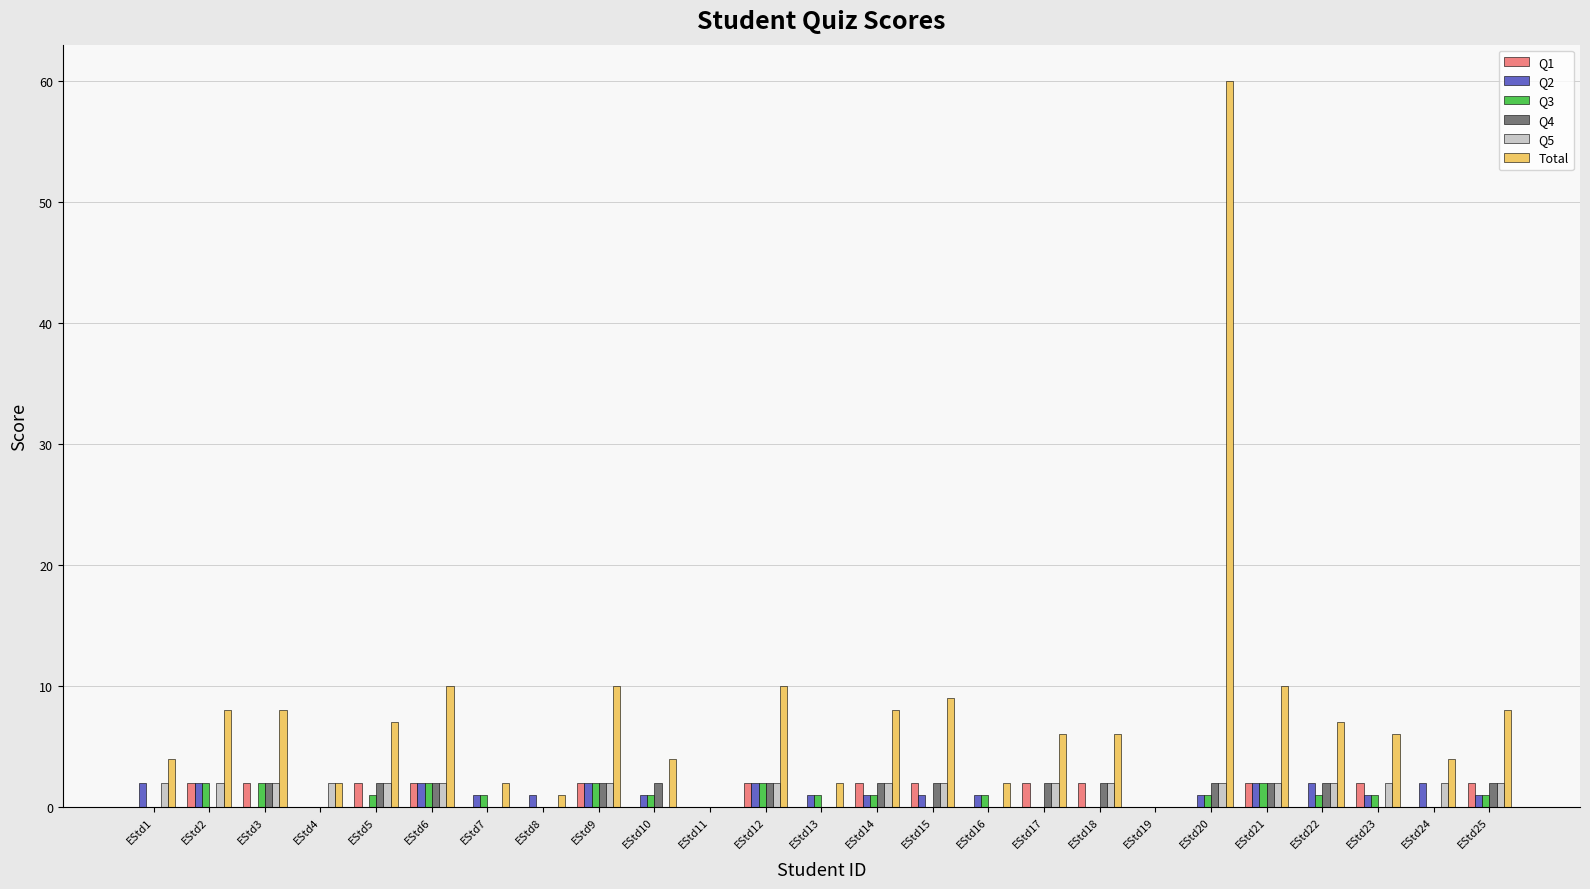

Reading left to right, extract all data points from this chart.

Q1: 0	2	2	0	2	2	0	0	2	0	0	2	0	2	2	0	2	2	0	0	2	0	2	0	2
Q2: 2	2	0	0	0	2	1	1	2	1	0	2	1	1	1	1	0	0	0	1	2	2	1	2	1
Q3: 0	2	2	0	1	2	1	0	2	1	0	2	1	1	0	1	0	0	0	1	2	1	1	0	1
Q4: 0	0	2	0	2	2	0	0	2	2	0	2	0	2	2	0	2	2	0	2	2	2	0	0	2
Q5: 2	2	2	2	2	2	0	0	2	0	0	2	0	2	2	0	2	2	0	2	2	2	2	2	2
Total: 4	8	8	2	7	10	2	1	10	4	0	10	2	8	9	2	6	6	0	60	10	7	6	4	8